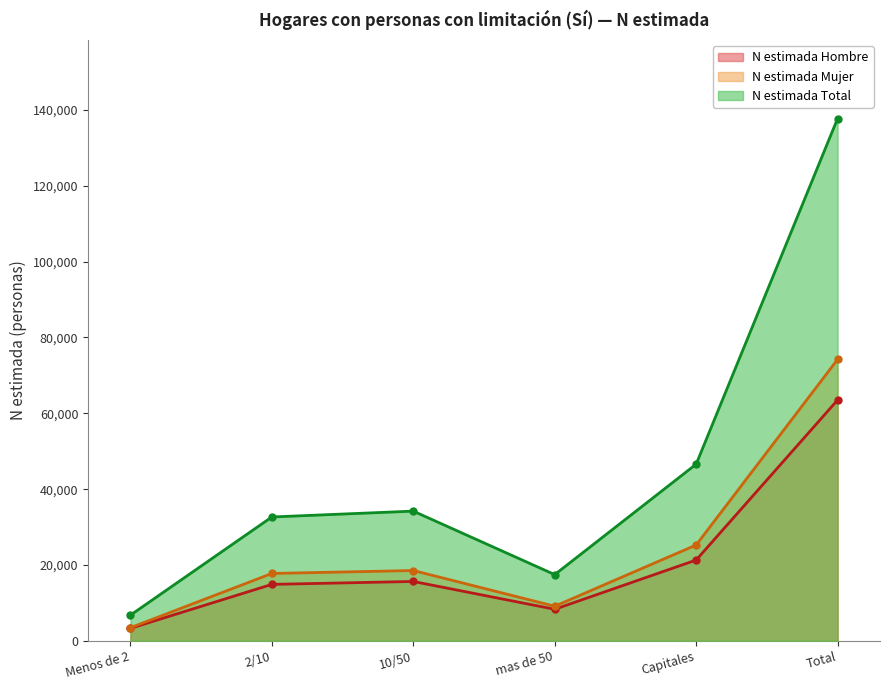

True or false: N estimada Total and N estimada Mujer intersect in this chart.

False